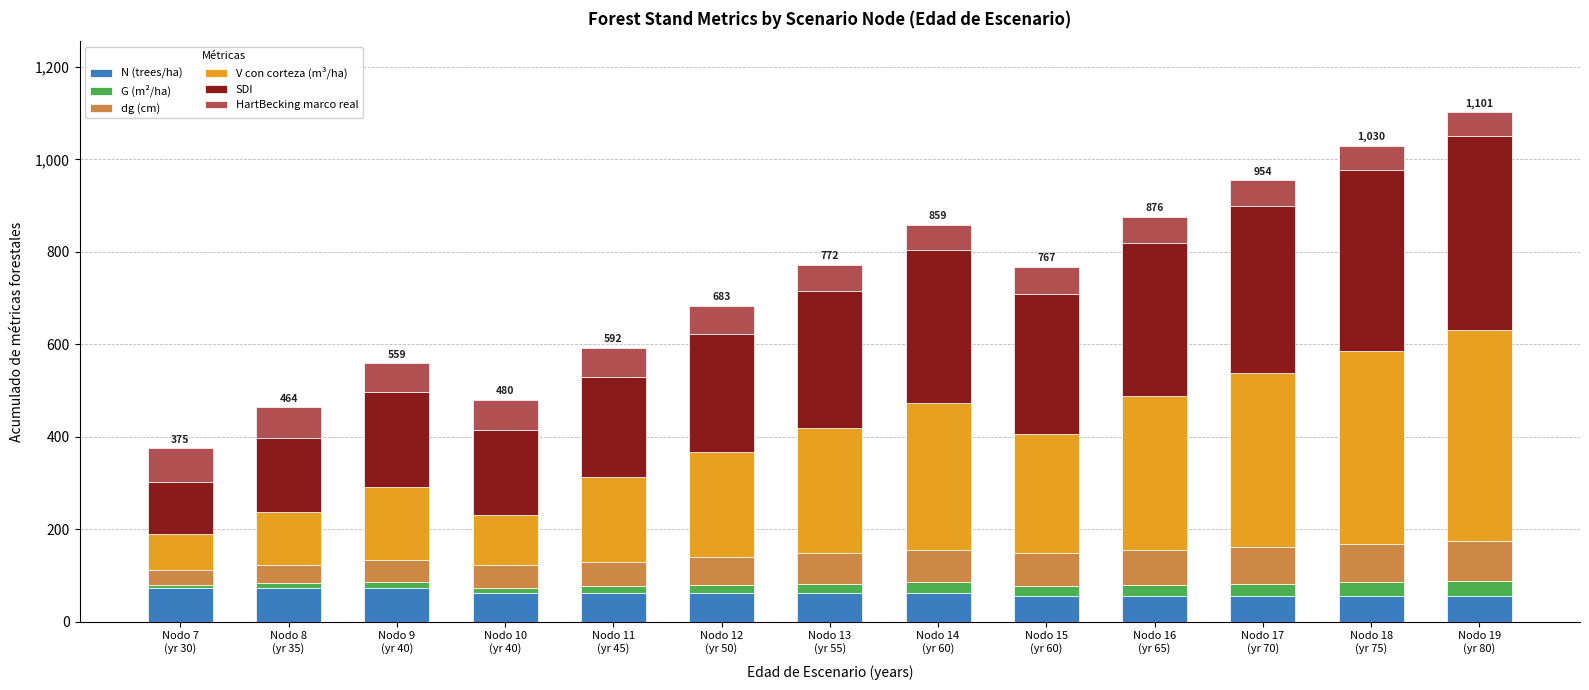

What is the minimum value for N (trees/ha)?

54.7